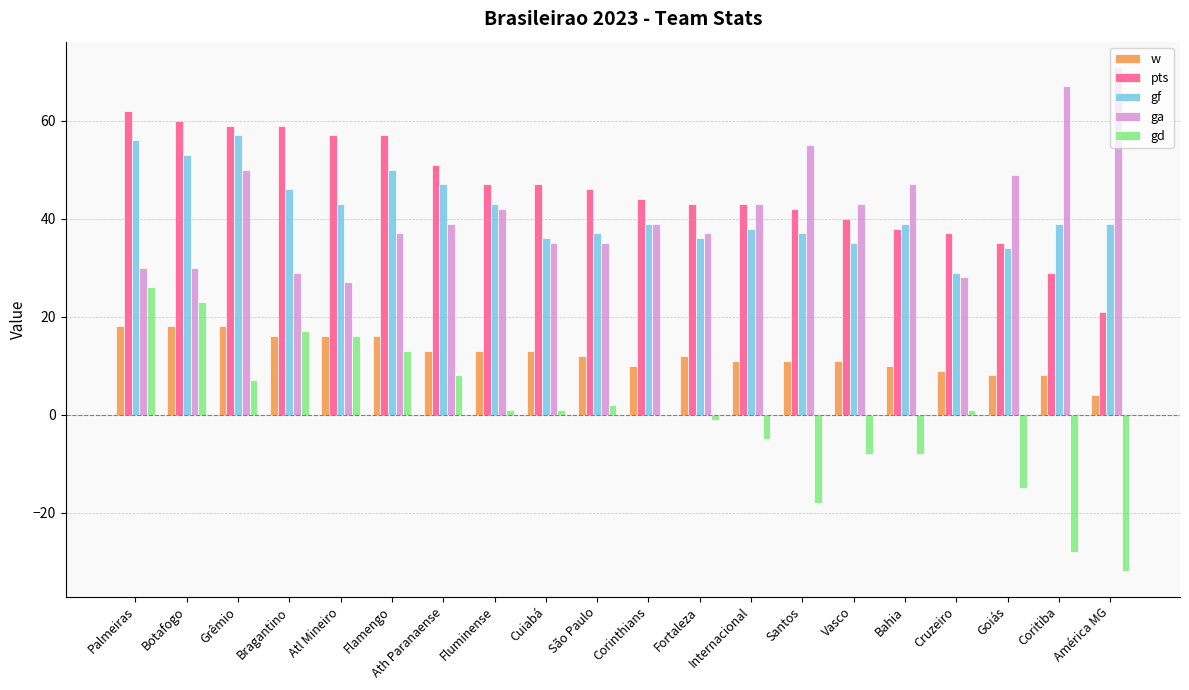

Which category has the highest value across all series?

América MG